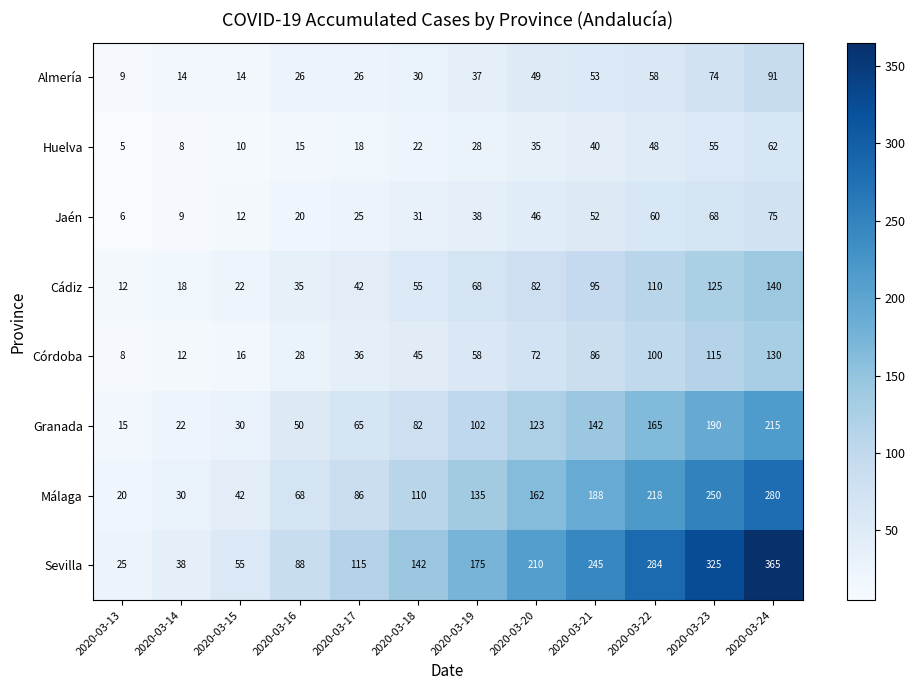

True or false: Jaén has a value of 25 at 2020-03-17.

True